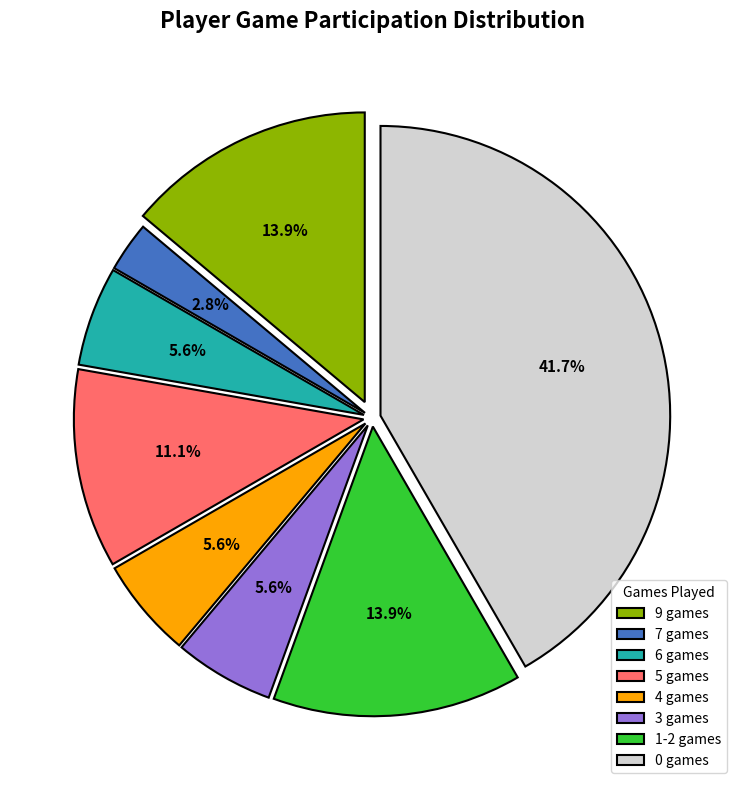

What is the ratio of the value at 3 games to the value at 5 games?

0.5